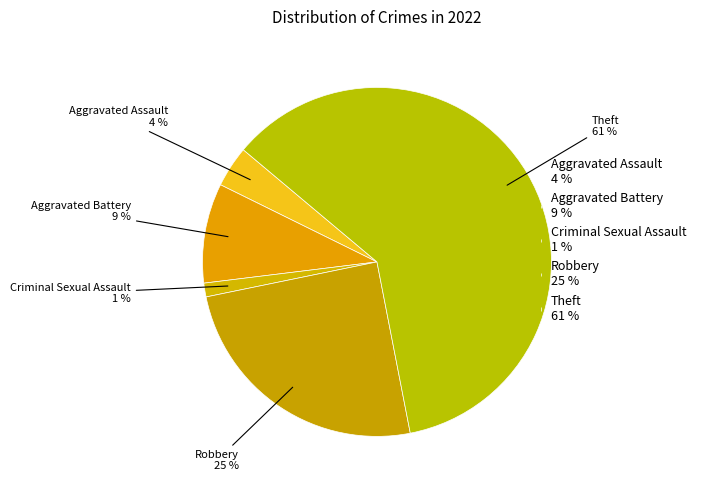

Which category has the biggest portion of the pie?

Theft